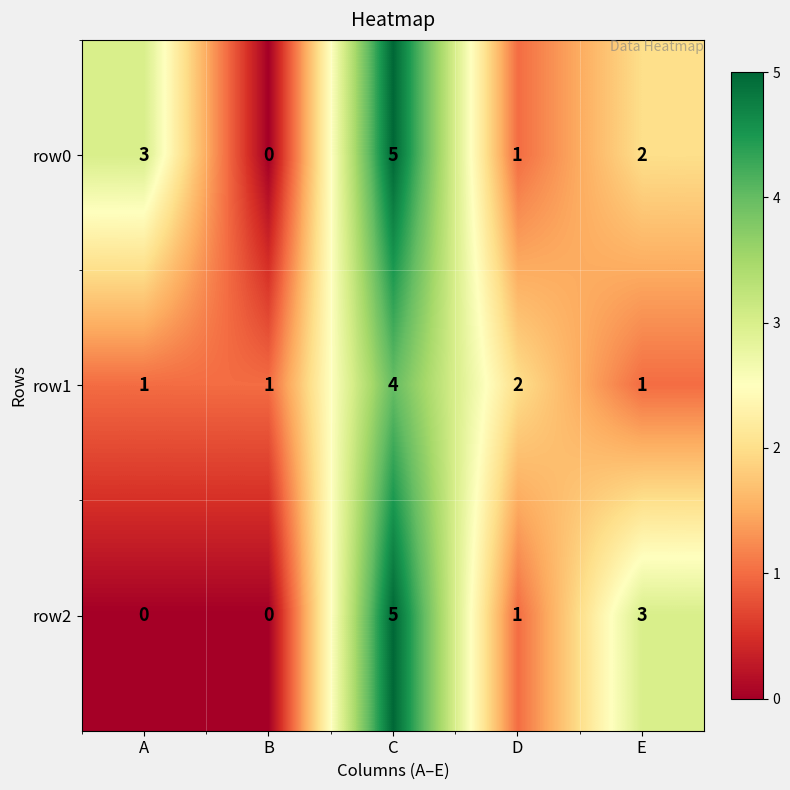

How many categories are shown in the chart?

5